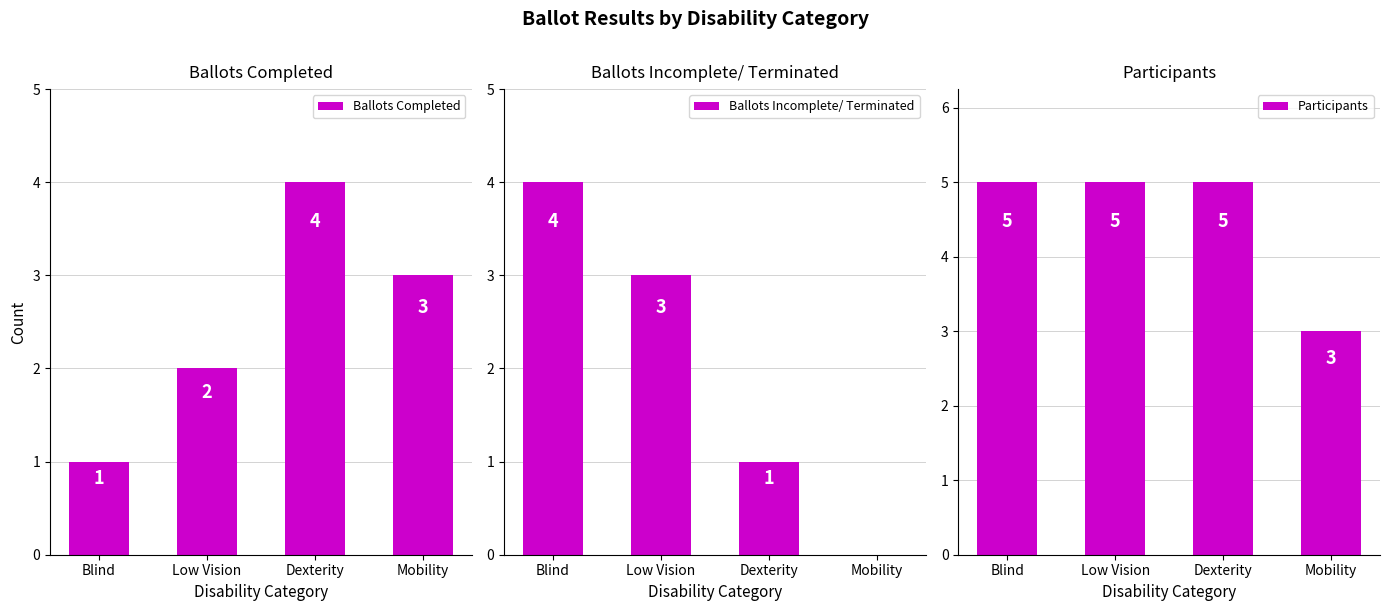

How many Ballots Completed values are between 2 and 4?

3